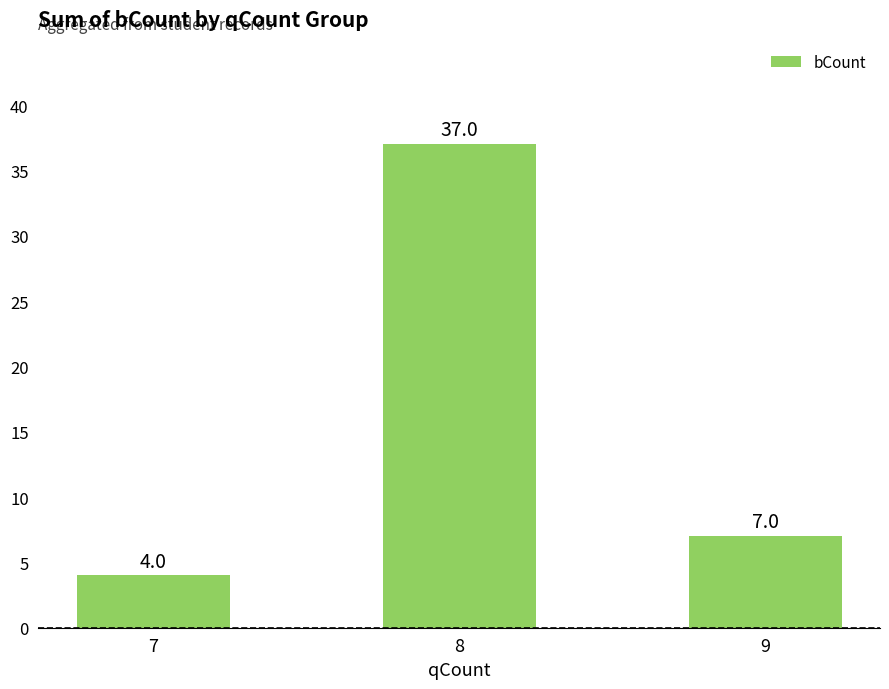

Where does the data first go above 7?

8